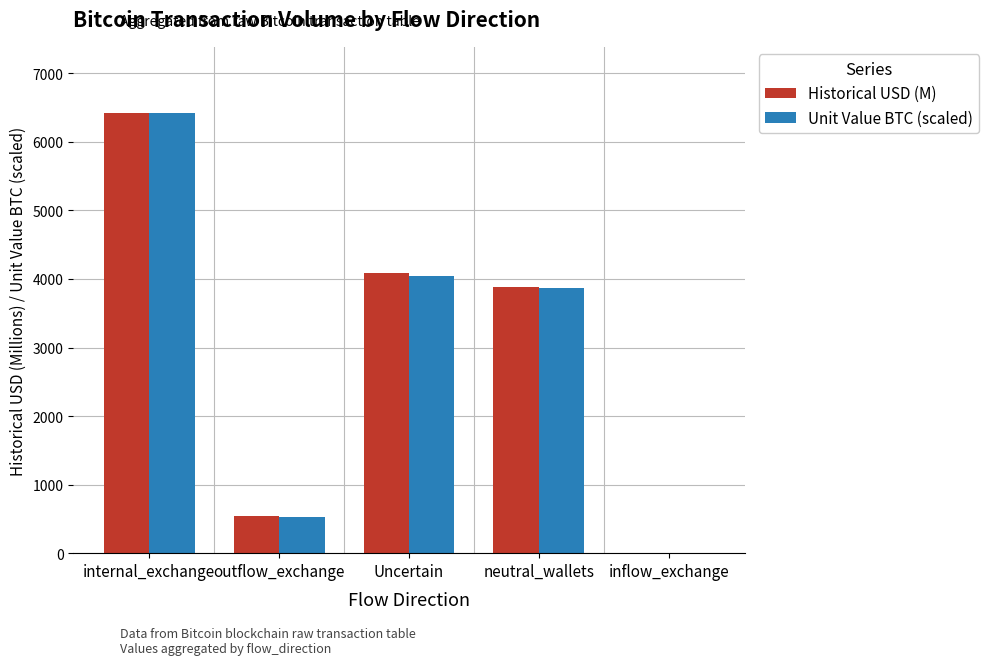

What is the total value across all series at outflow_exchange?

1066.3